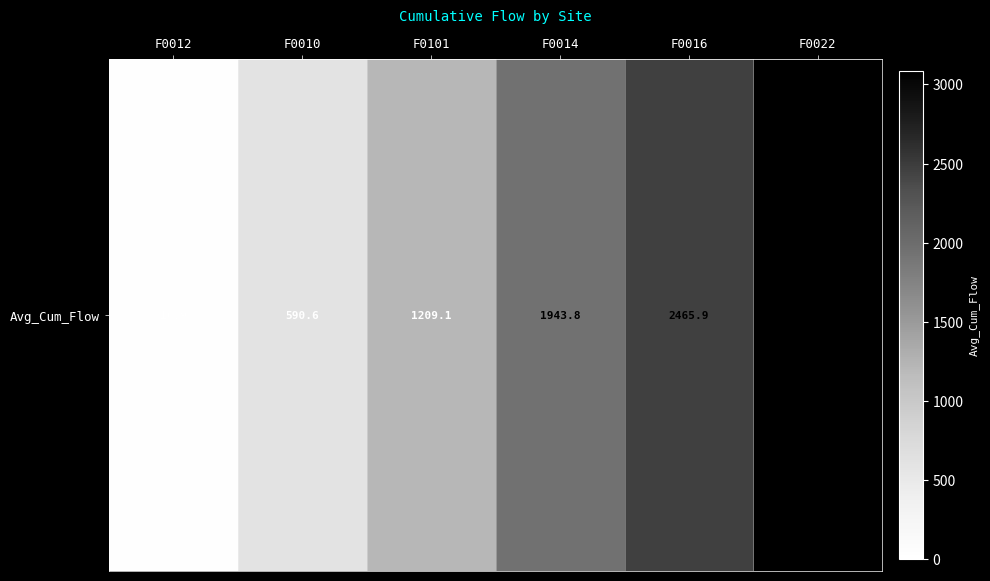

The value at F0010 is 590.6. True or false?

True